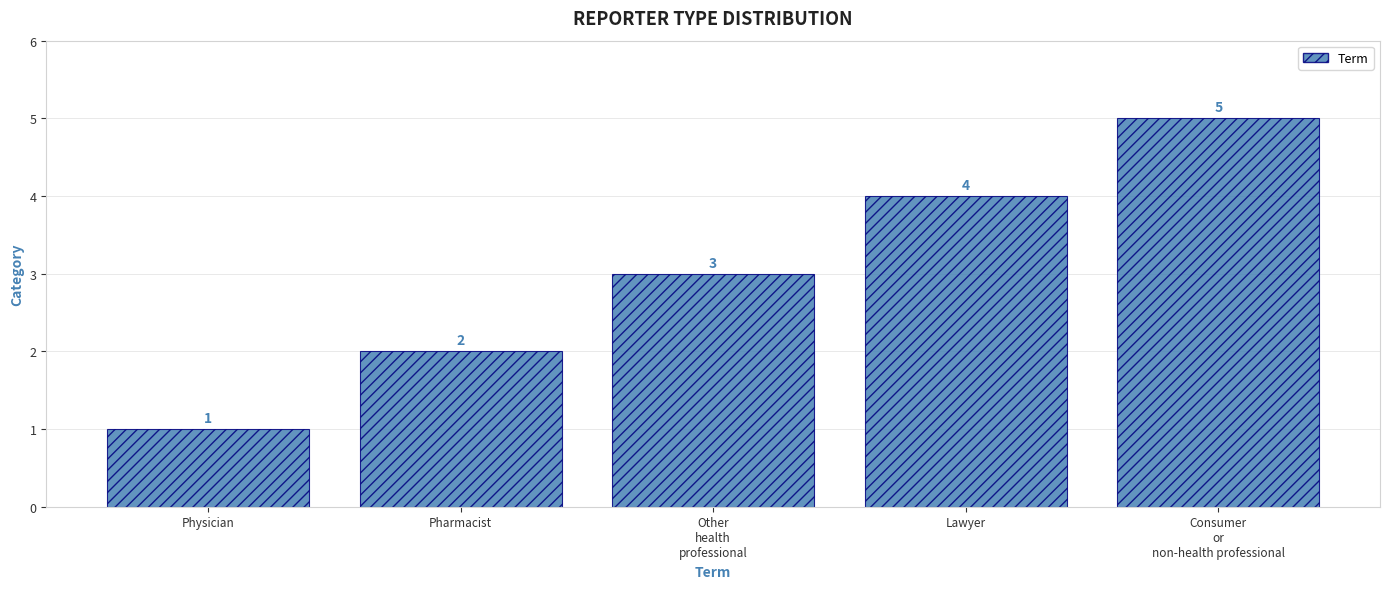

Are the bars horizontal?

No